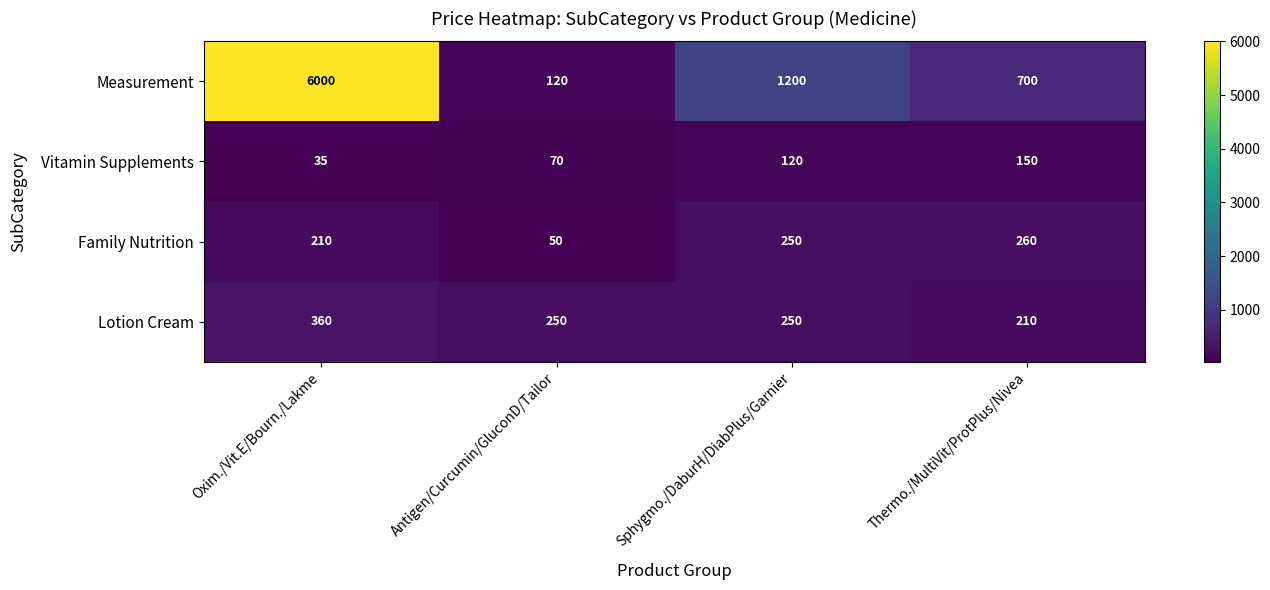

Count the number of categories in the chart.

4